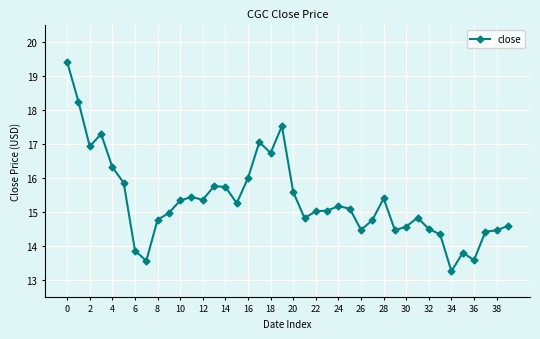

What is the value of the 22nd point from the left?

14.8